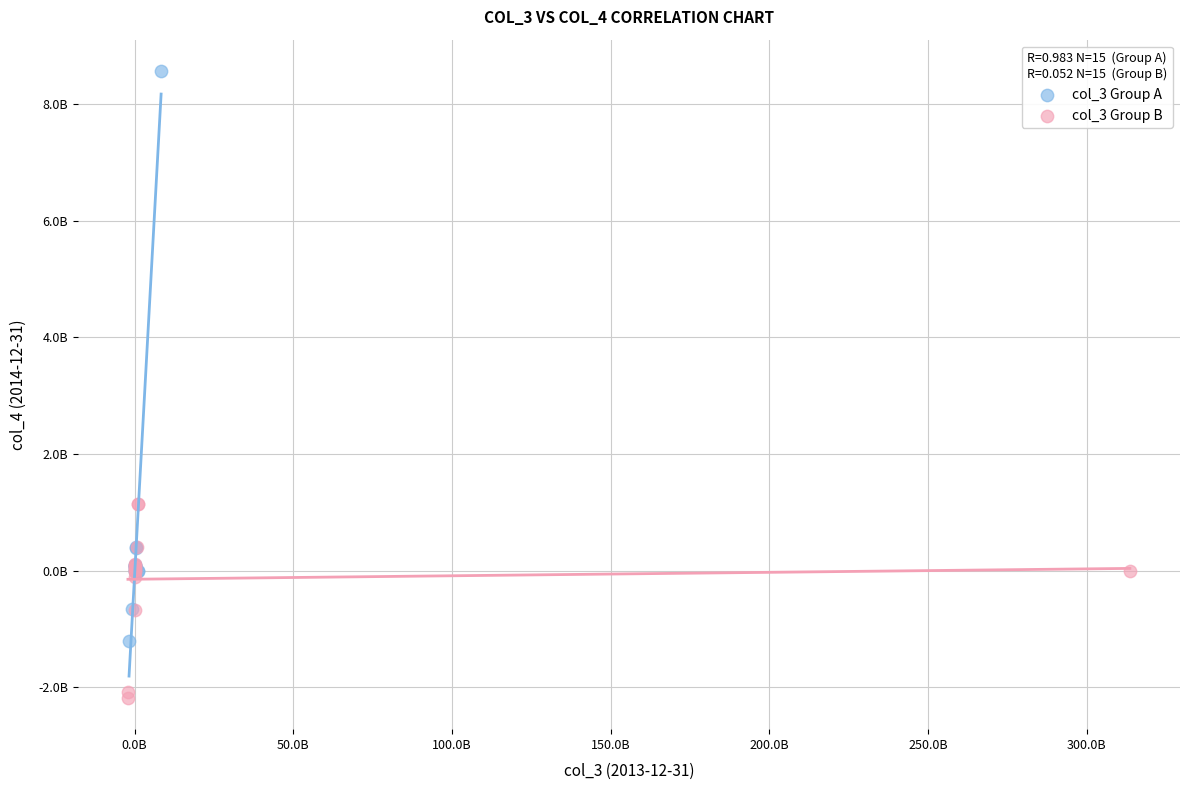

What are all the series names shown in the legend?

col_3 Group A, col_3 Group B